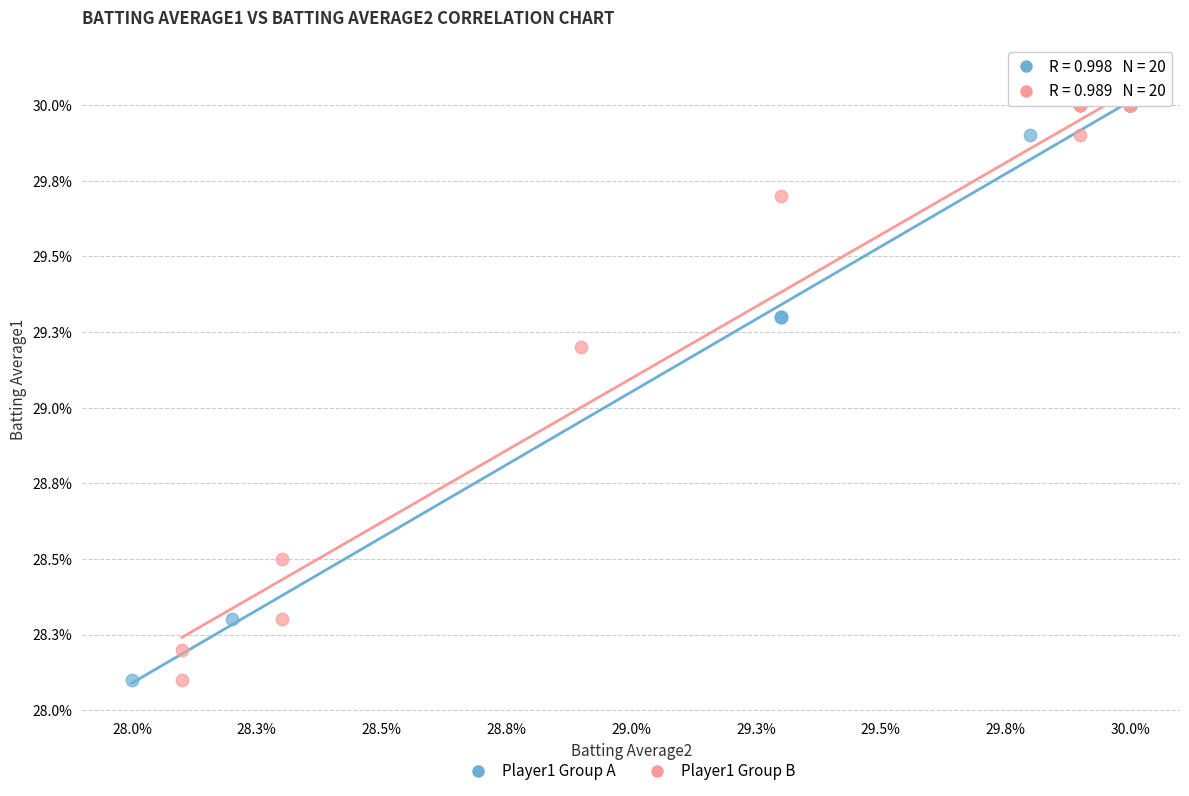

Which series has the widest spread of Y values?

Player1 Group B